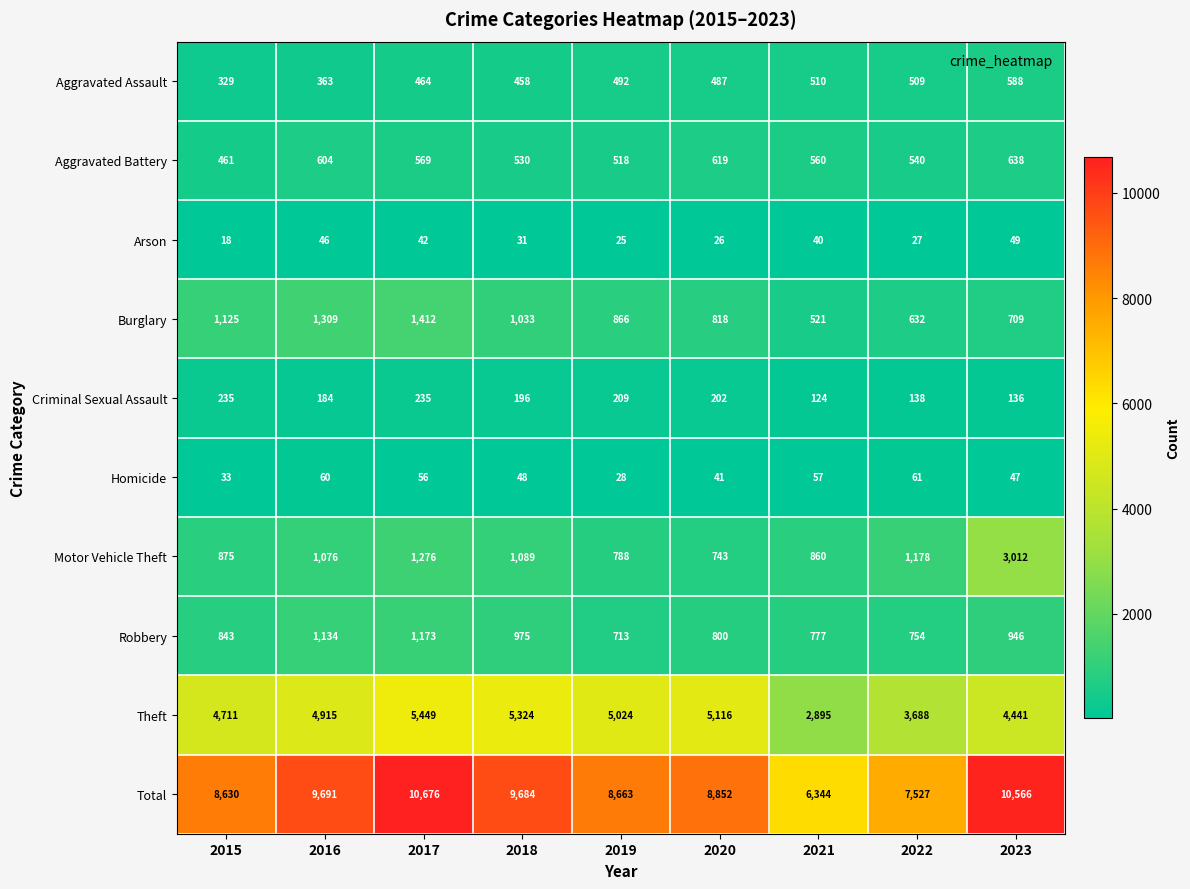

Between 2015 and 2022, which series saw the biggest shift?

Total